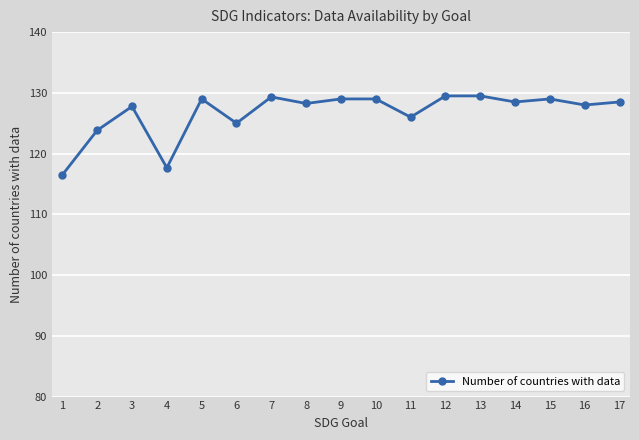

Is this an area chart (filled region under the line)?

No